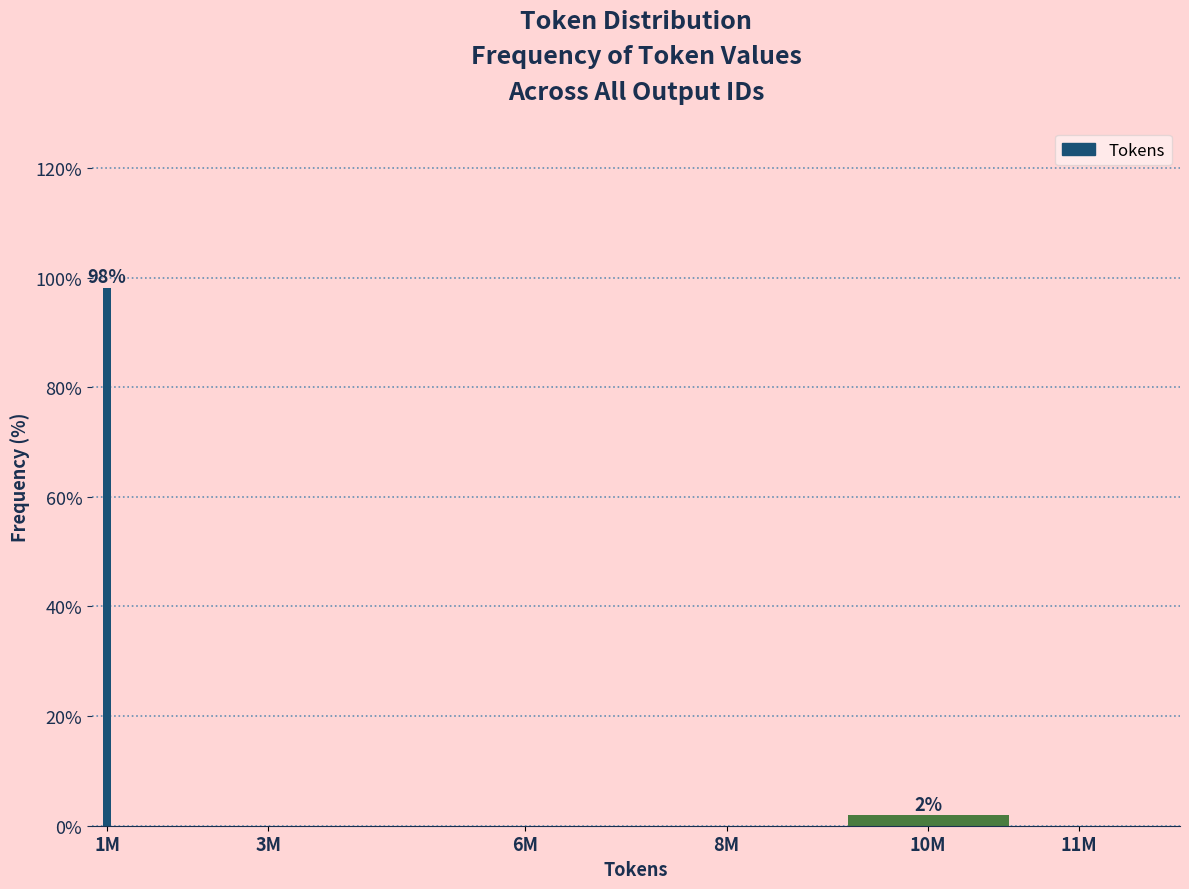

Reading left to right, extract all data points from this chart.

1M=98.1	3M=0.0	6M=0.0	8M=0.0	10M=1.9	11M=0.0